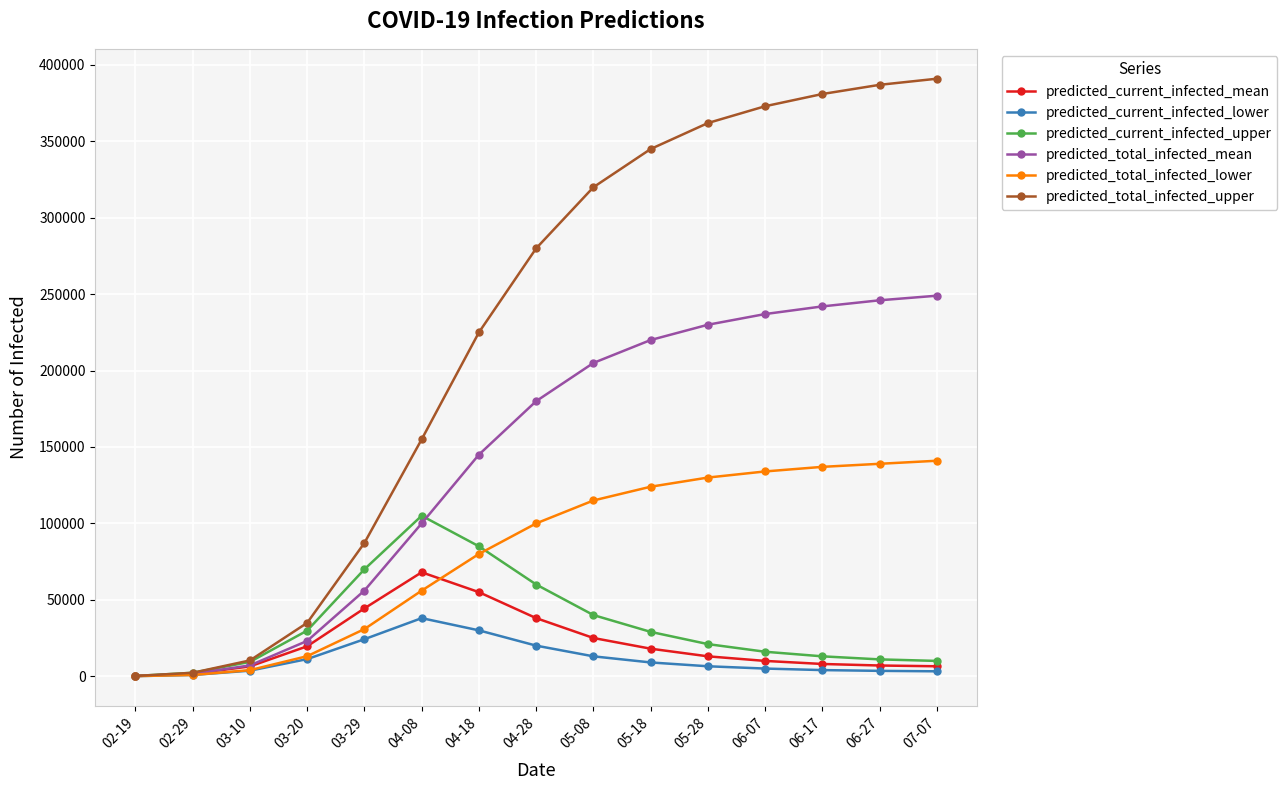

True or false: predicted_current_infected_mean has a value of 44387 at 03-29.

True